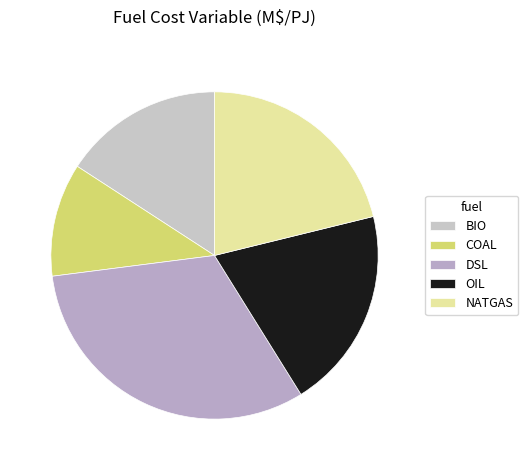

What is the ratio of the value at BIO to the value at NATGAS?

0.7